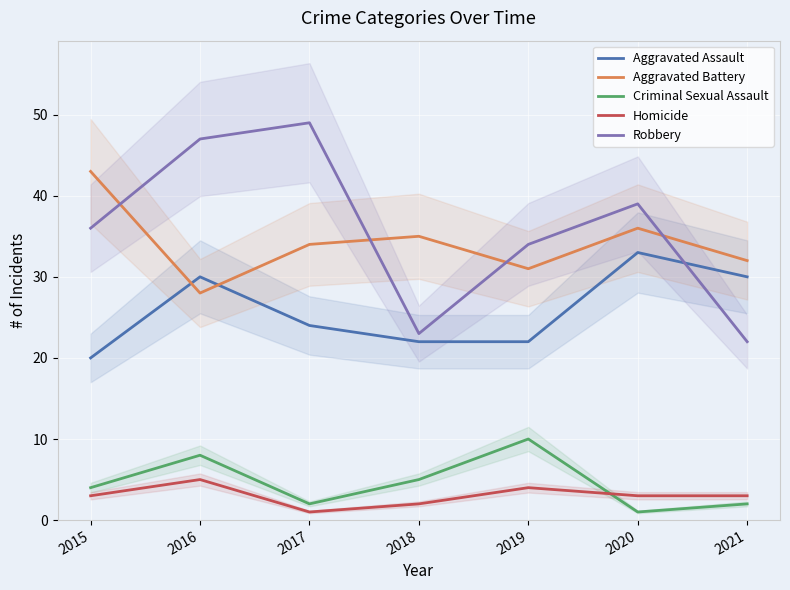

How many times do Homicide and Criminal Sexual Assault cross each other?

1